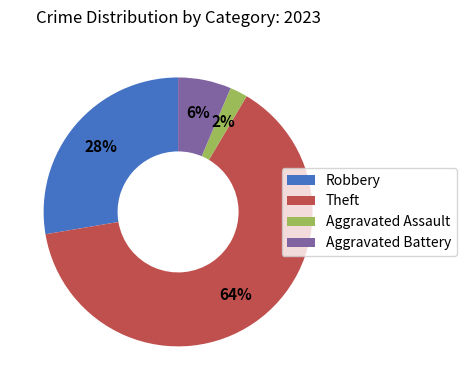

Combined, do Theft and Aggravated Battery account for over 50%?

Yes